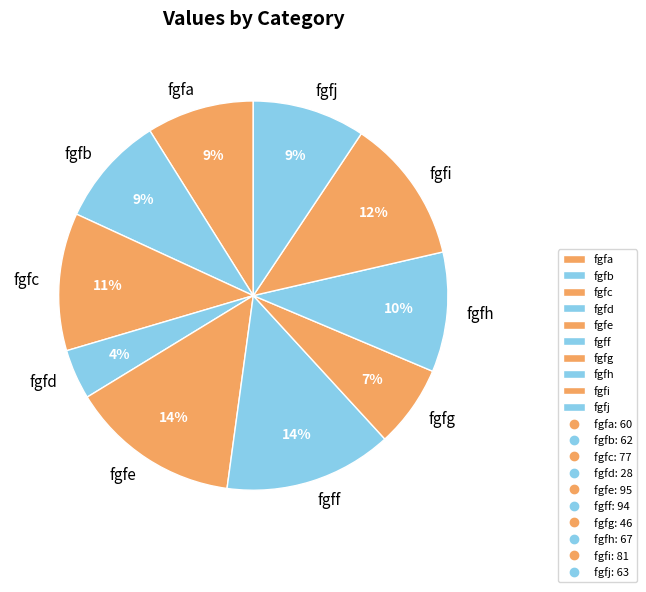

Combined, do fgfh and fgfc account for over 50%?

No